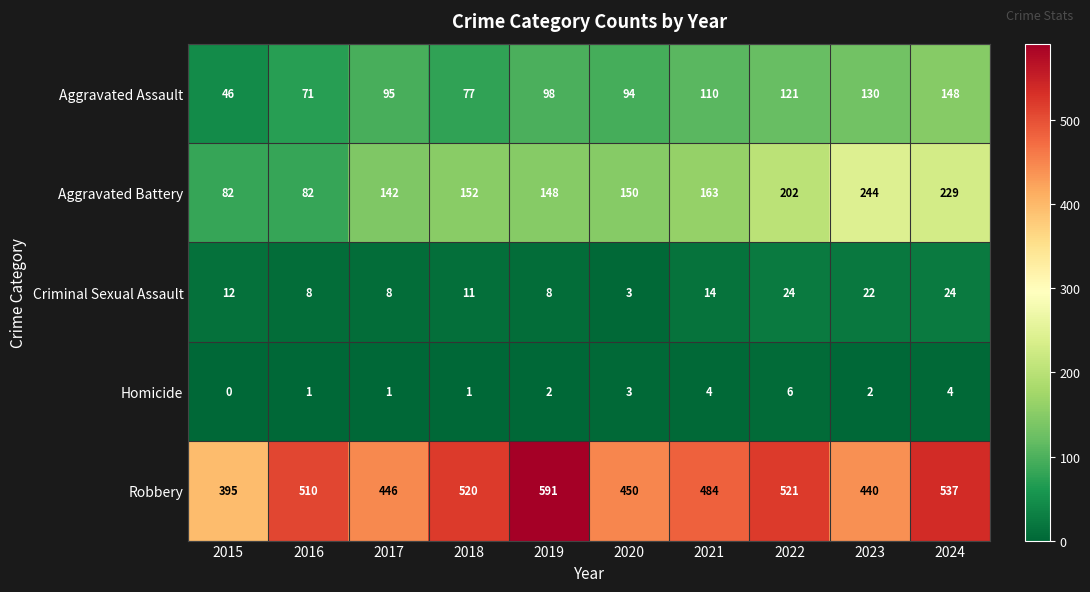

Which series has the largest total across all categories?

Robbery